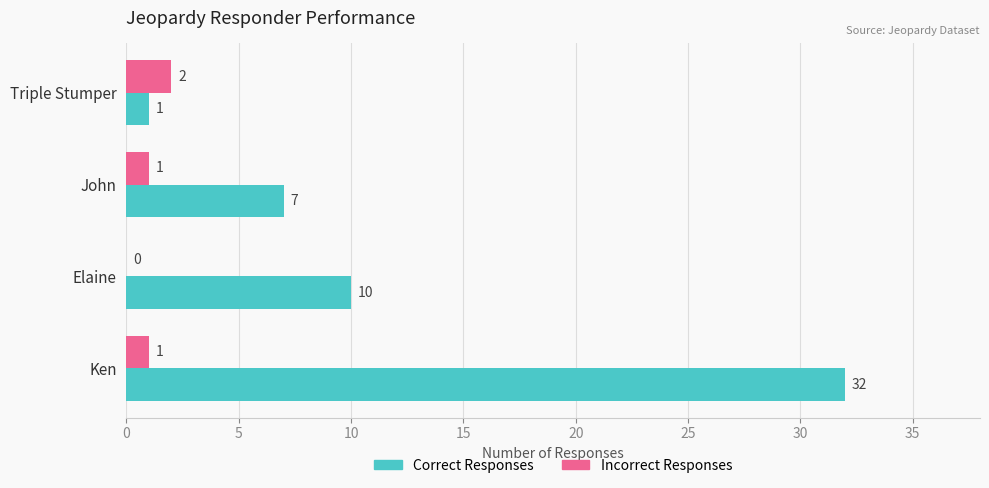

What are all the series names shown in the legend?

Correct Responses, Incorrect Responses